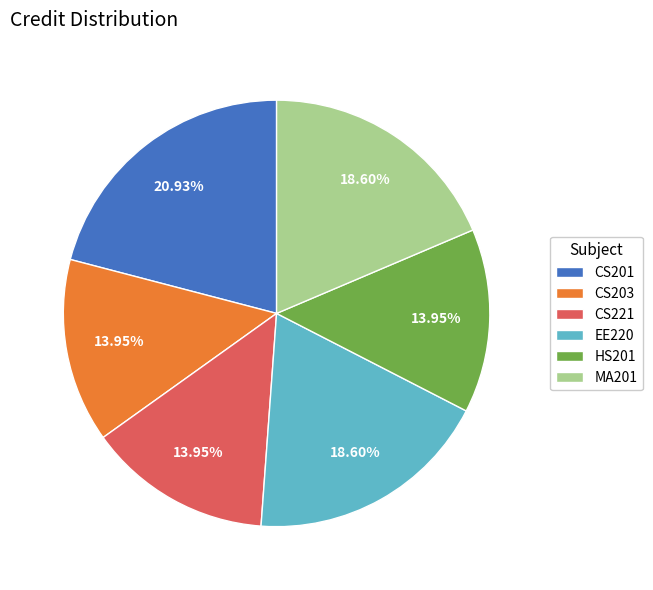

Does any single category account for the majority?

No